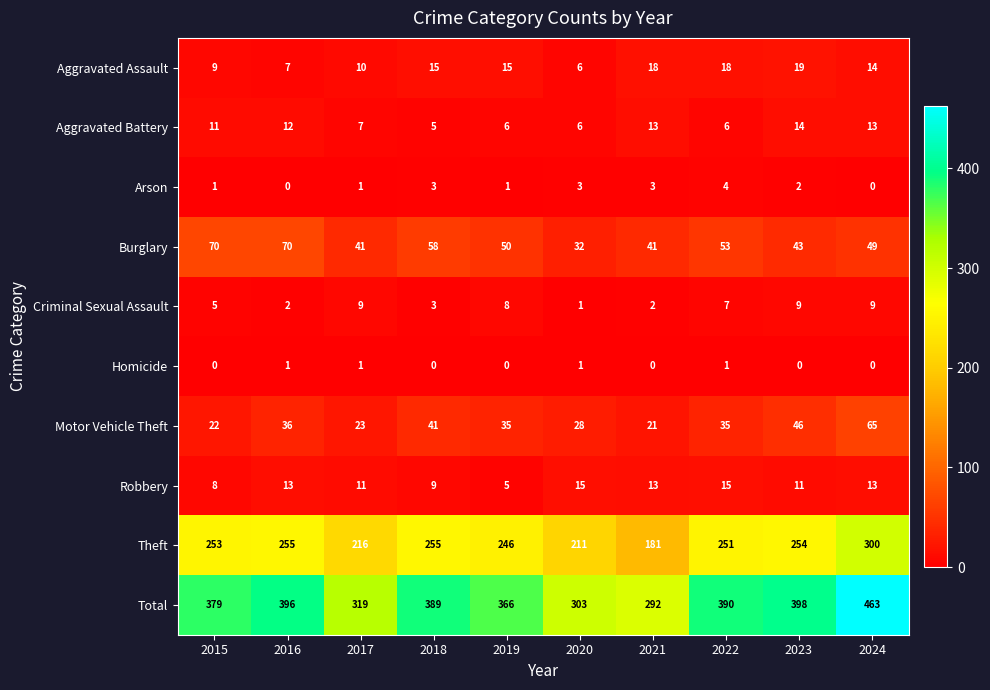

What is the minimum value for Robbery?

5